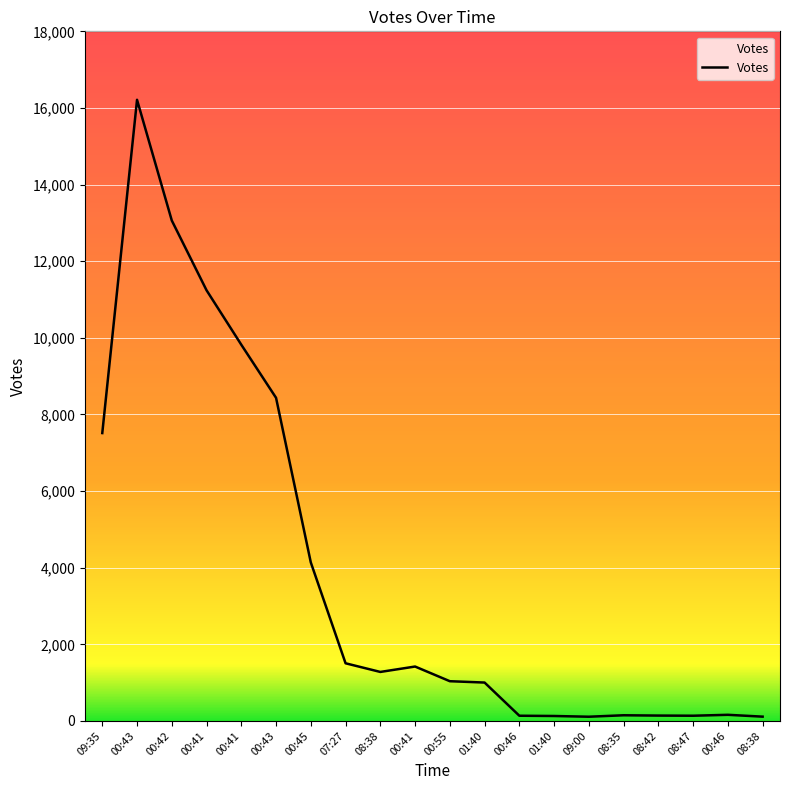

Is this an area chart (filled region under the line)?

No